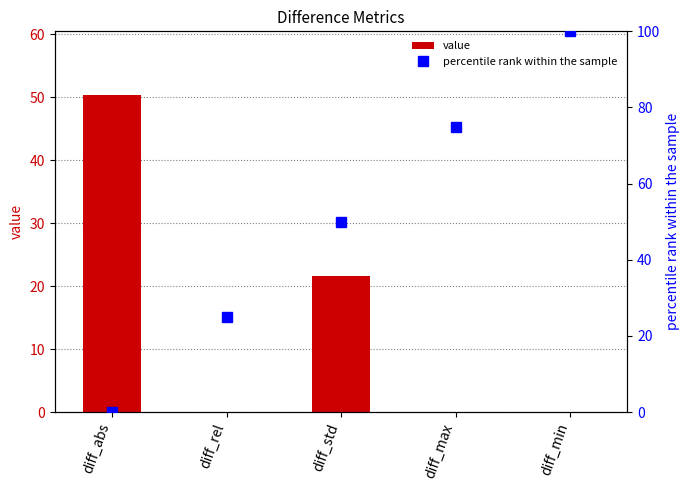

What is the total value across all series at diff_abs?

50.4